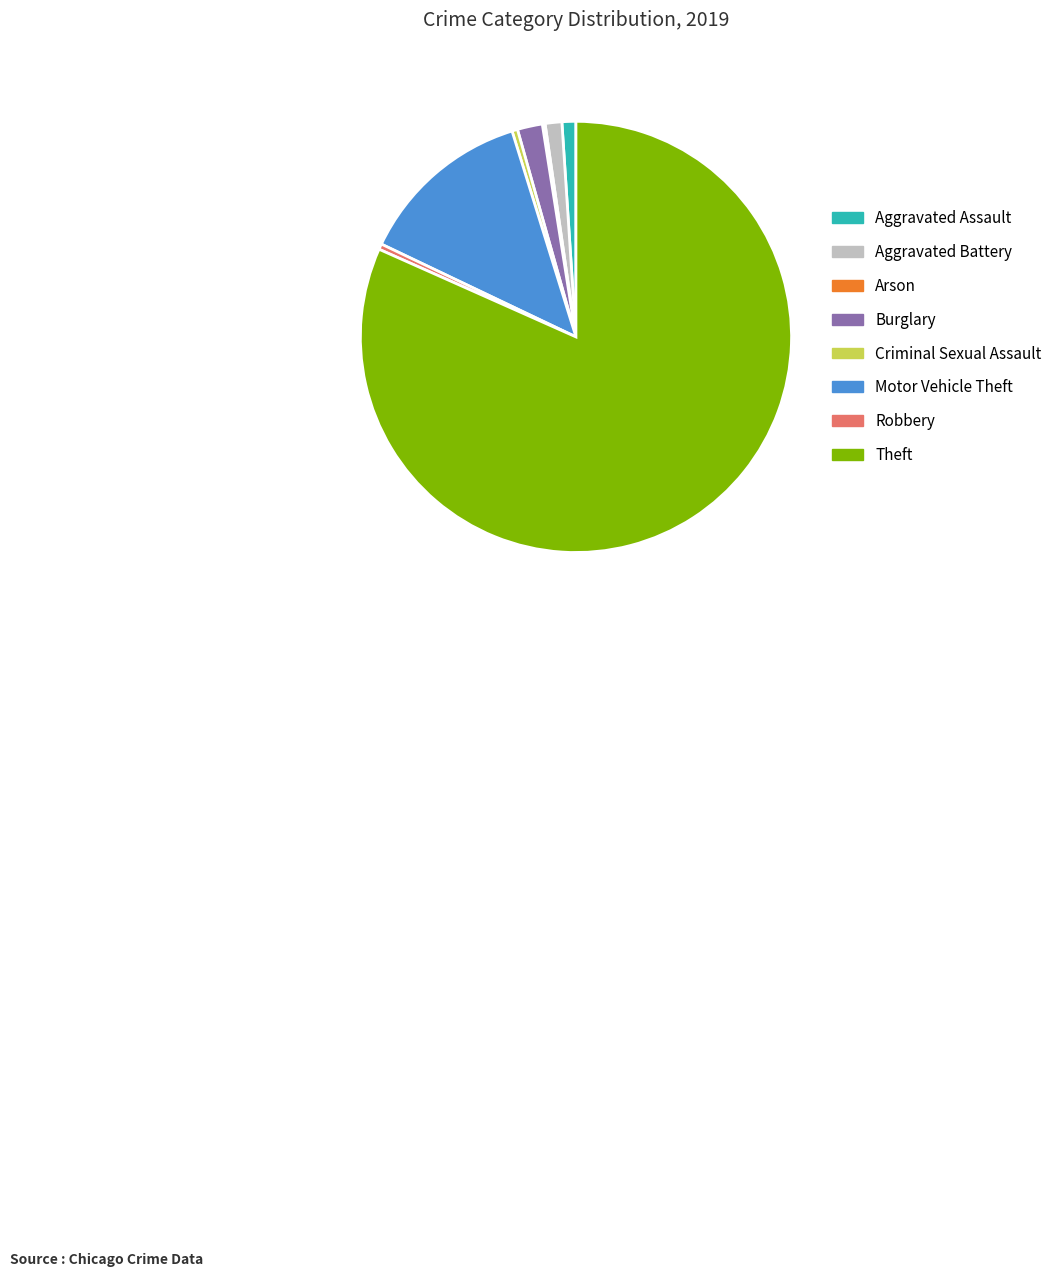

Which slice is the largest?

Theft